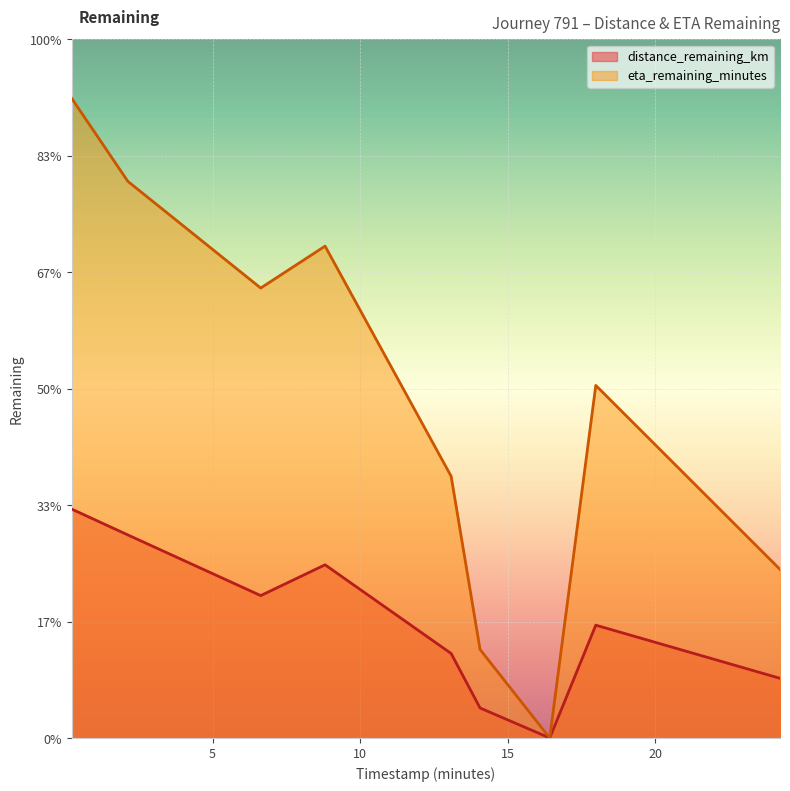

What is the label of the 9th point from the right?

0.23